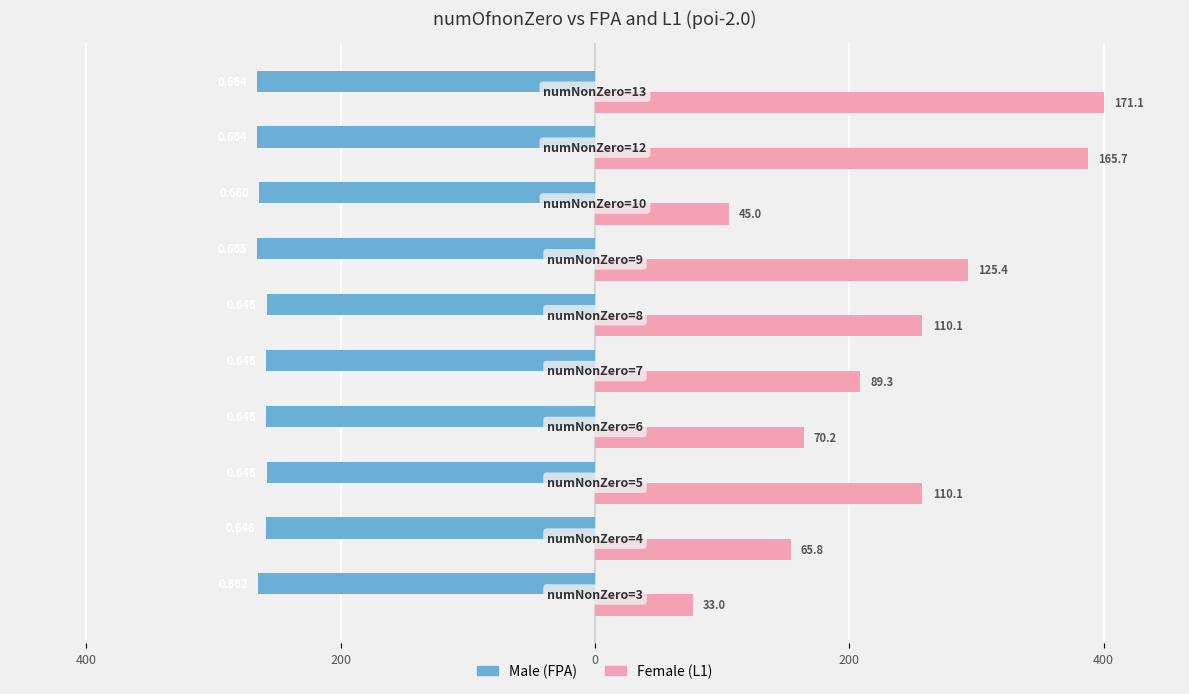

What is the sum of all Female (L1) values?

2304.5